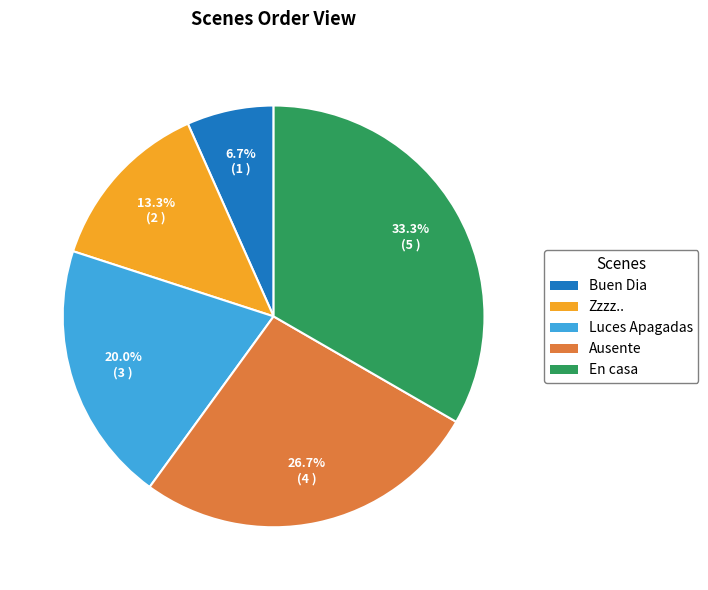

What percentage is NOT represented by Luces Apagadas?

80.0%